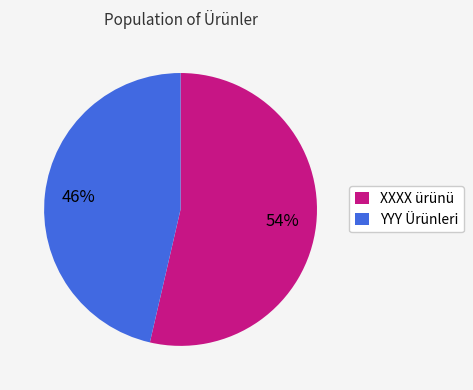

Combined, do XXXX ürünü and YYY Ürünleri account for over 50%?

Yes